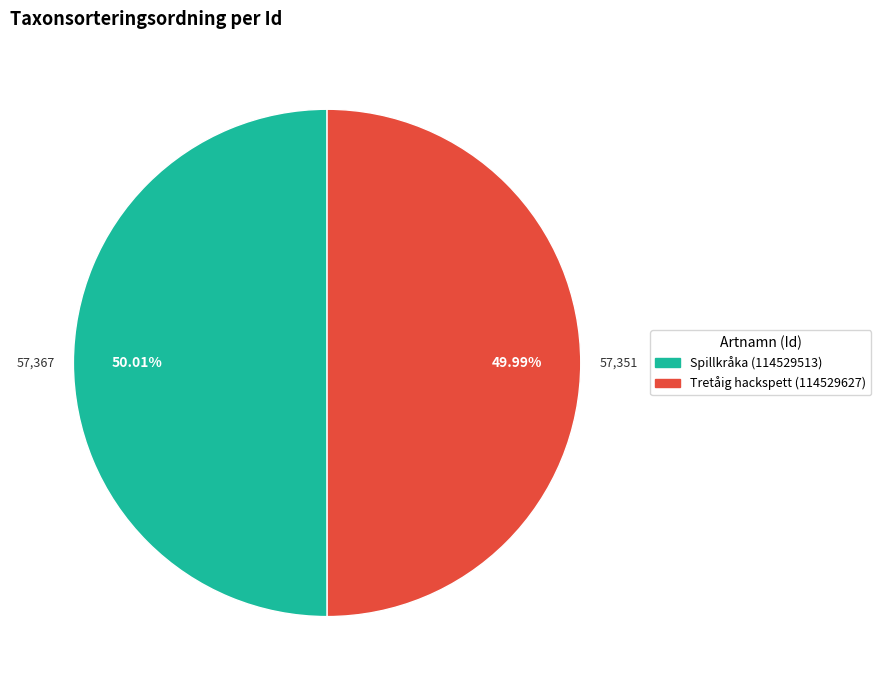

Do Spillkråka (114529513) and Tretåig hackspett (114529627) together represent more than half of the pie?

Yes